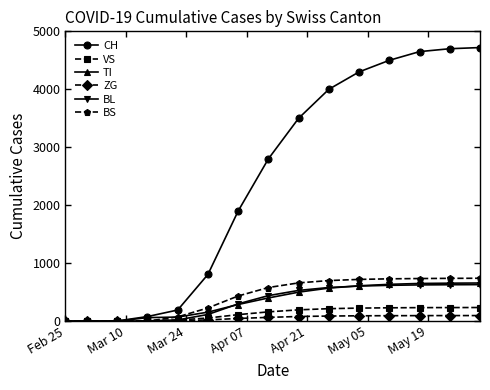

What is the difference between the maximum and minimum values in the ZG series?

96